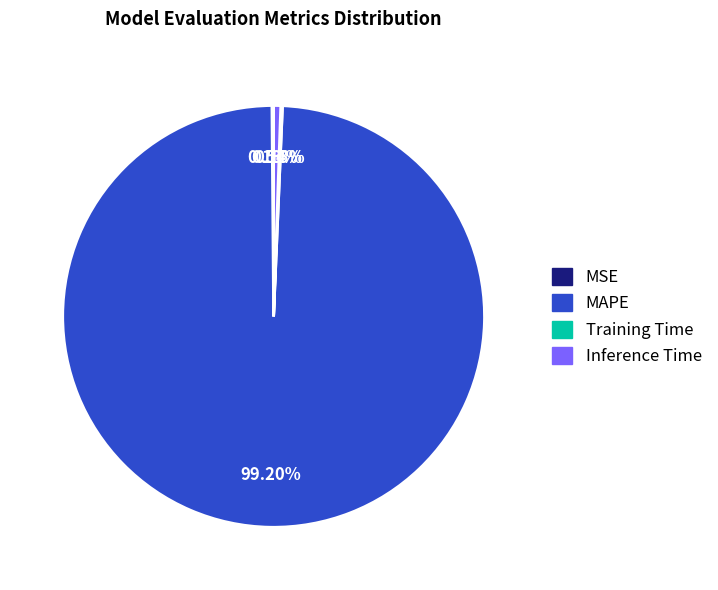

Is it true that MAPE is 99% of the pie?

True